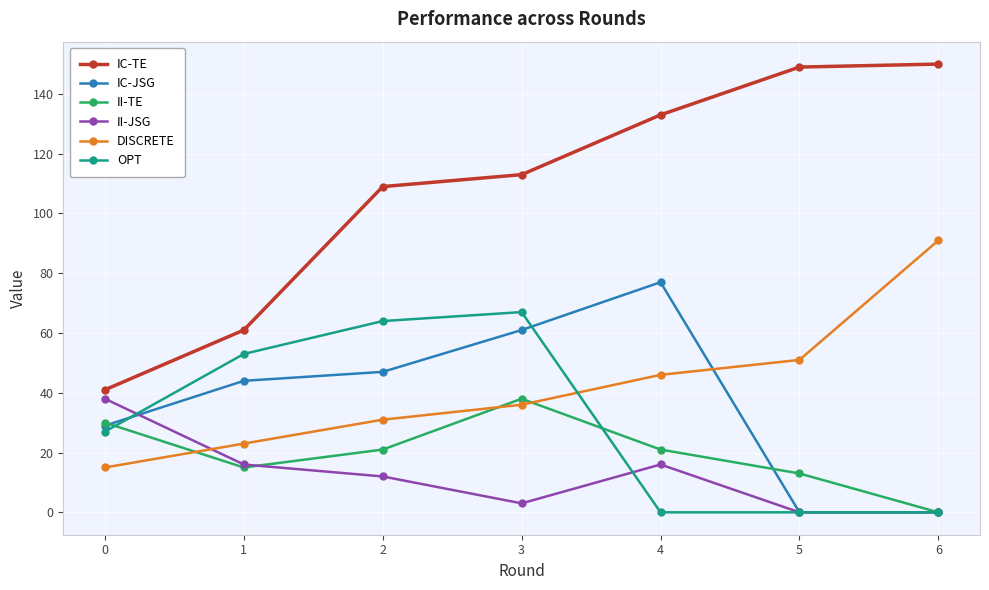

What is the spread (max minus min) of values at 6?

150